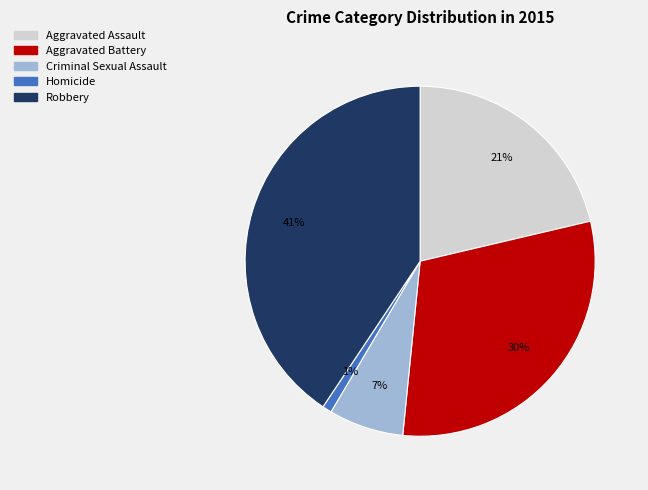

Count the number of slices in the pie.

5